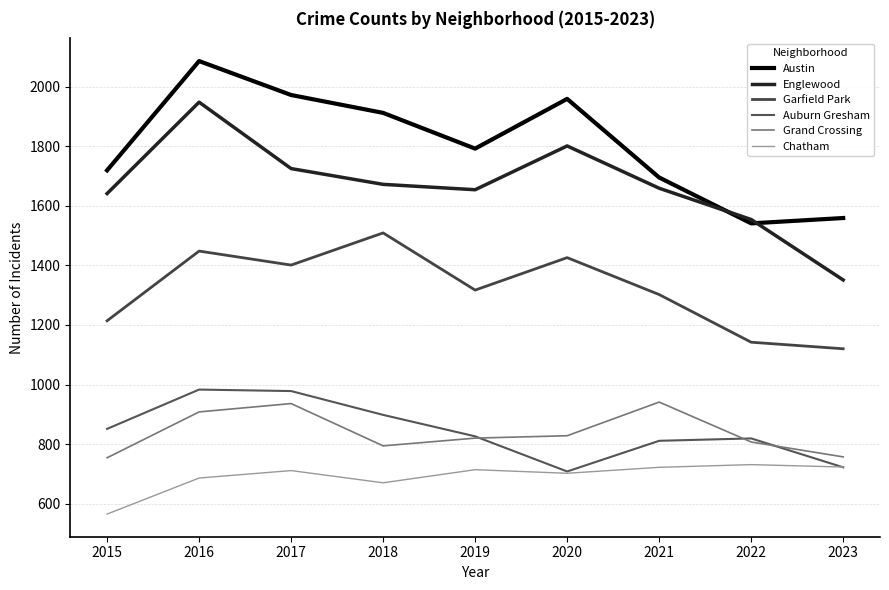

What is the sum of all Auburn Gresham values?

7596